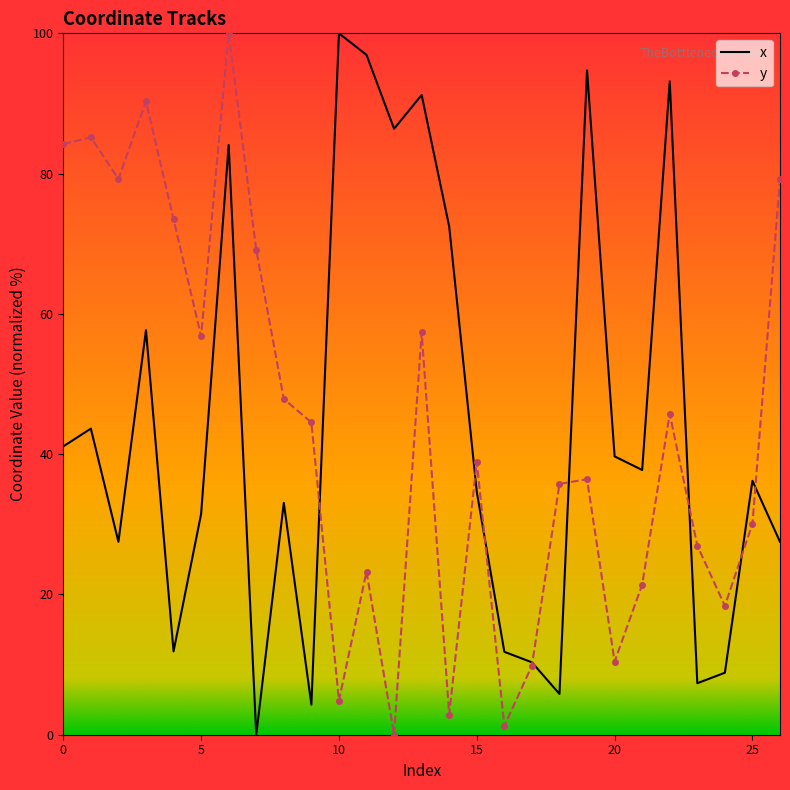

How many times do y and x cross each other?

8